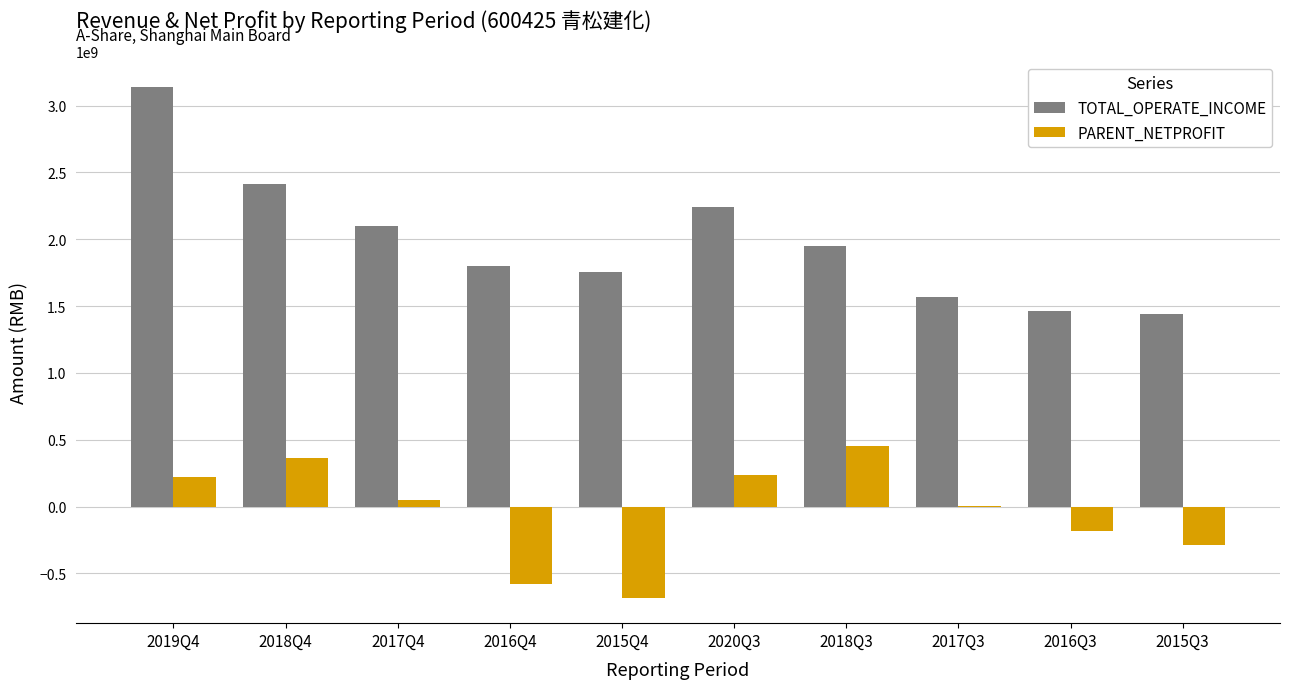

What is the highest value of the PARENT_NETPROFIT series?

452109589.3